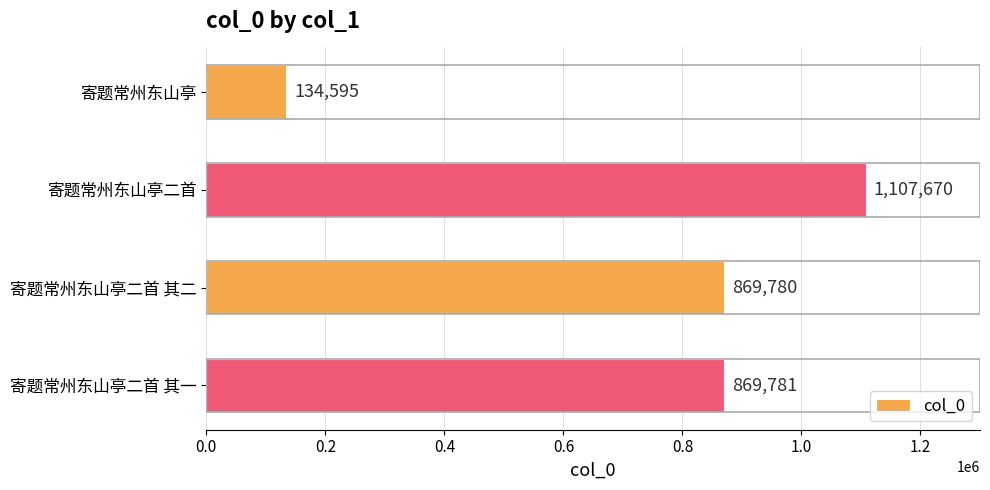

Rank the categories by value from highest to lowest.

寄题常州东山亭二首, 寄题常州东山亭二首 其一, 寄题常州东山亭二首 其二, 寄题常州东山亭